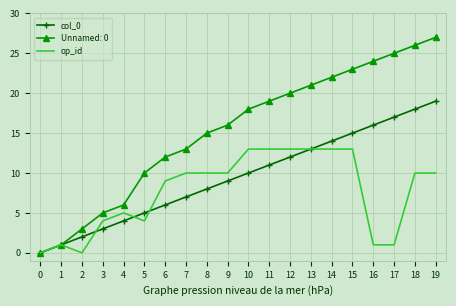

True or false: col_0 has a value of 13 at 13.

True